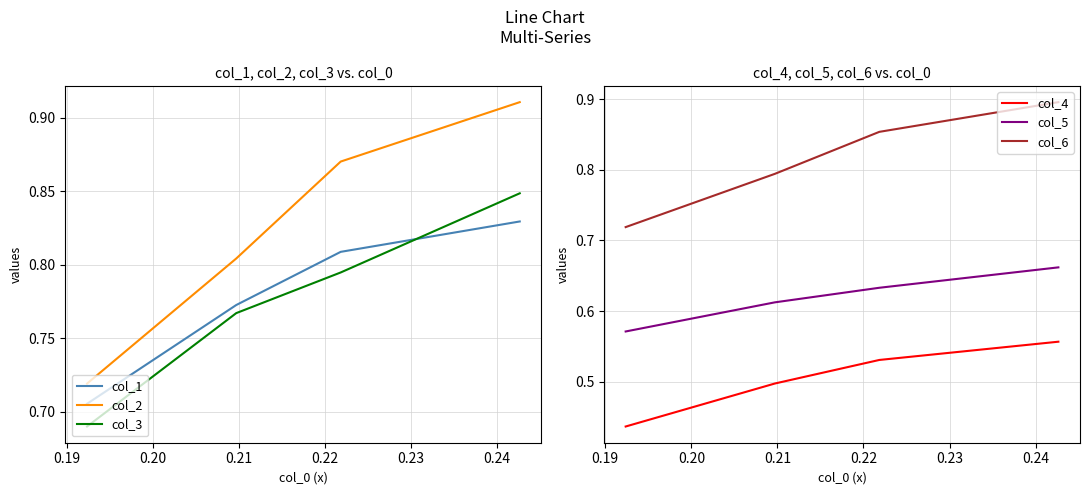

Reading left to right, transcribe all the data shown in this chart.

col_1: 0.8	0.8	0.8	0.7
col_2: 0.9	0.9	0.8	0.7
col_3: 0.8	0.8	0.8	0.7
col_4: 0.6	0.5	0.5	0.4
col_5: 0.7	0.6	0.6	0.6
col_6: 0.9	0.9	0.8	0.7